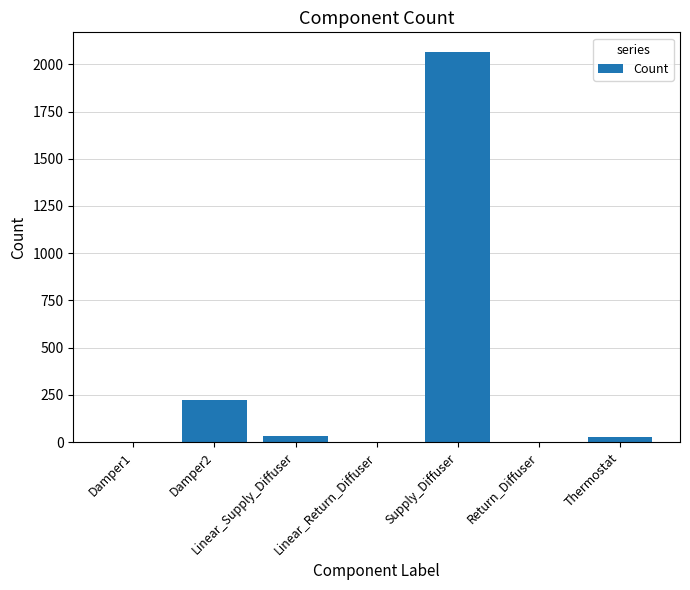

At which label is the value closest to 1033?

Damper2